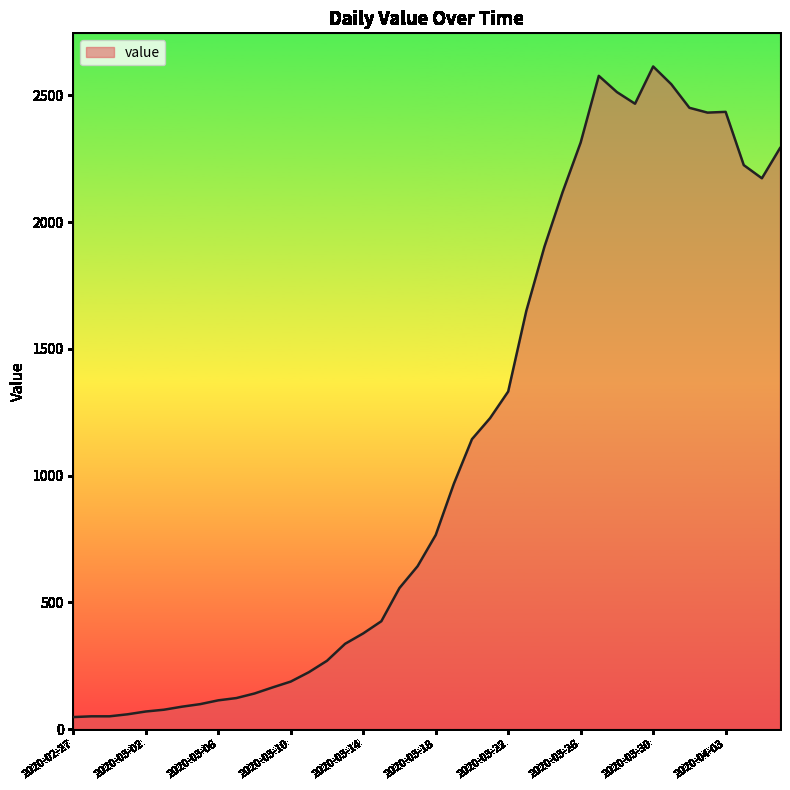

What is the difference between the second highest and second lowest values?

2526